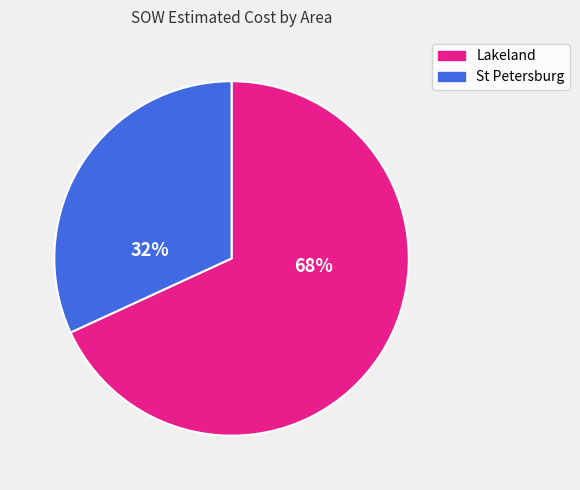

Approximately how many times larger is the value at St Petersburg compared to Lakeland?

0.5